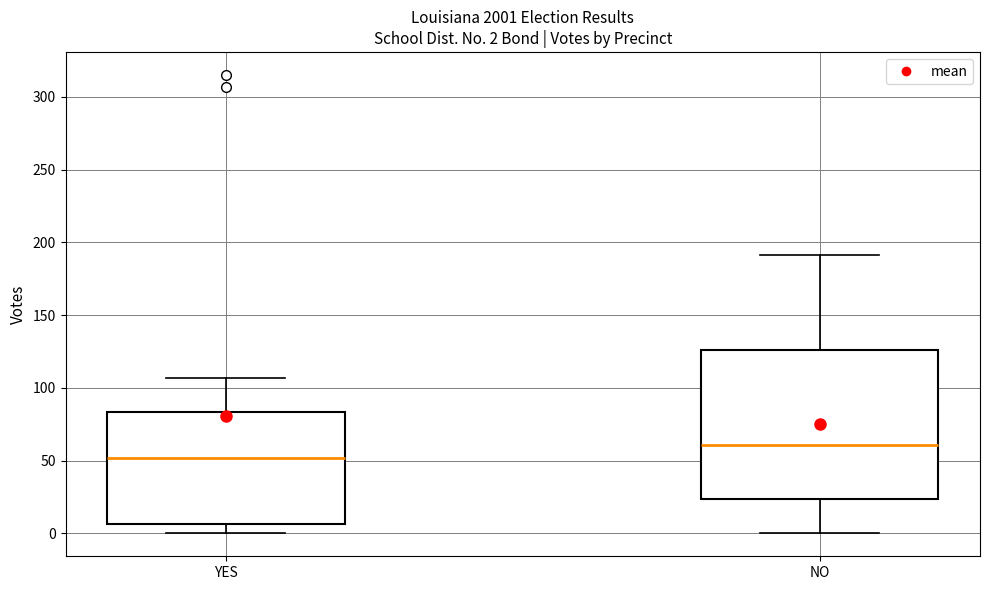

Which box's median line is the highest?

NO